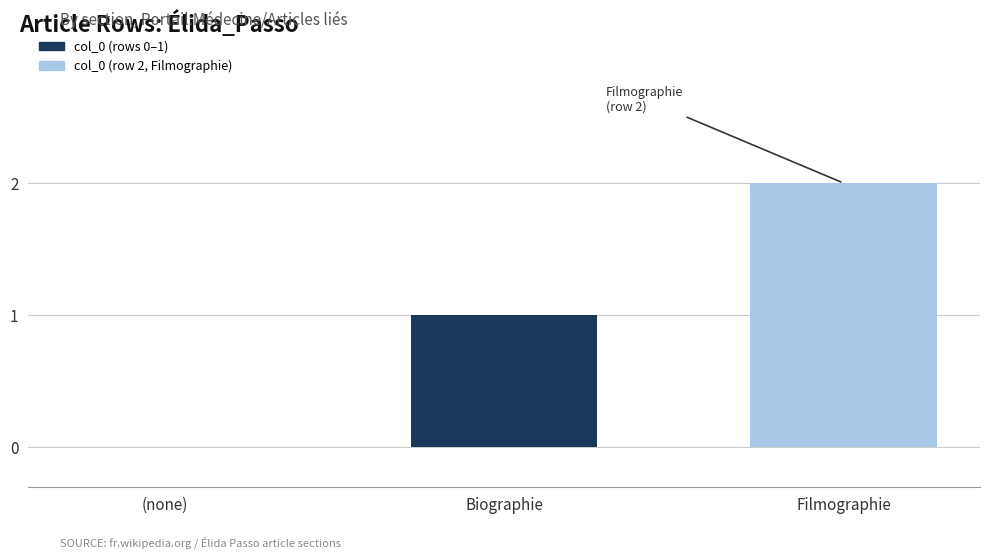

How many positive values are there?

2